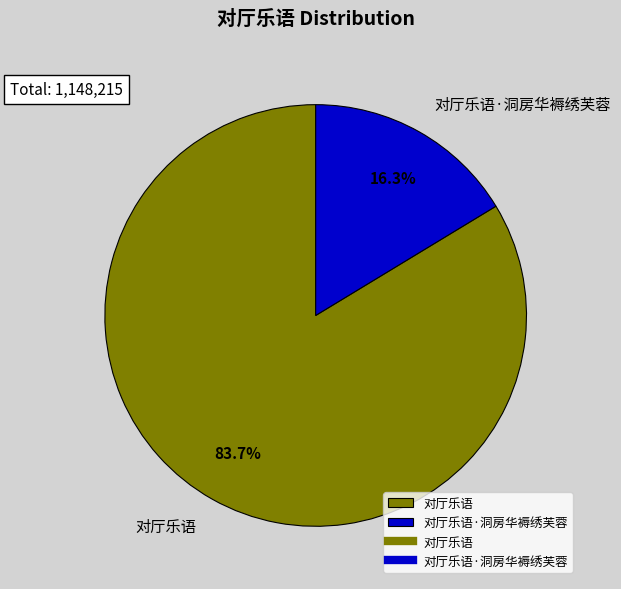

Which slice is the largest?

对厅乐语